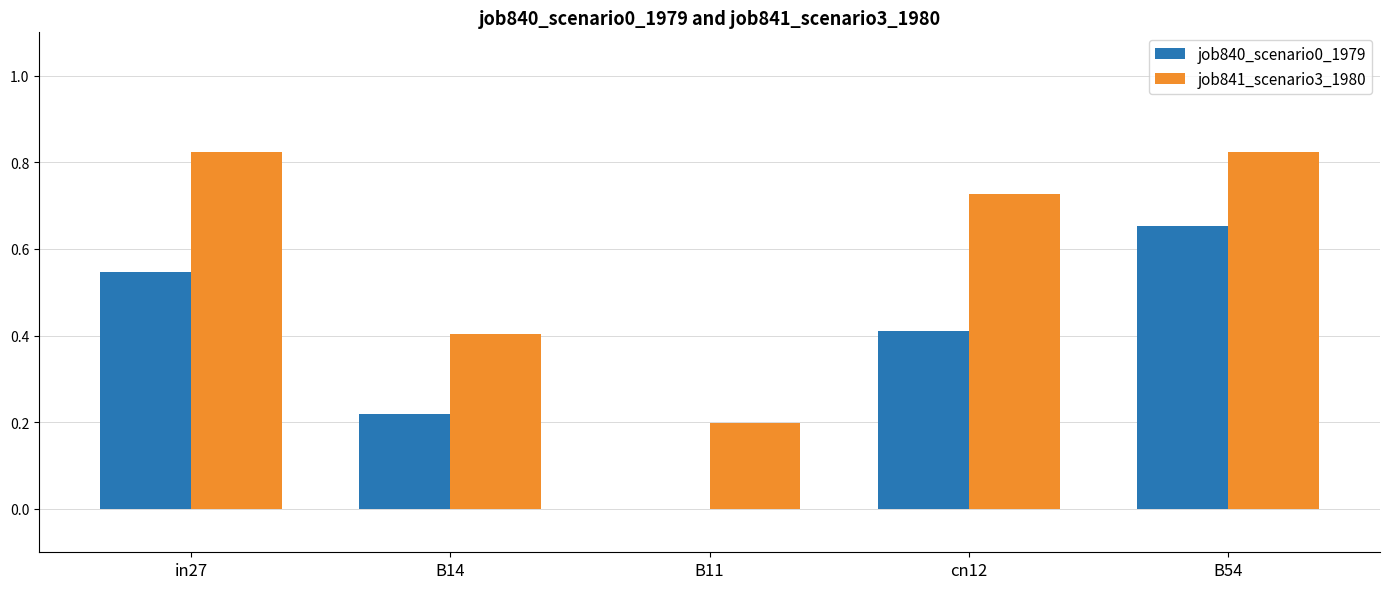

Is it true that job841_scenario3_1980 equals 0.1 at B11?

False